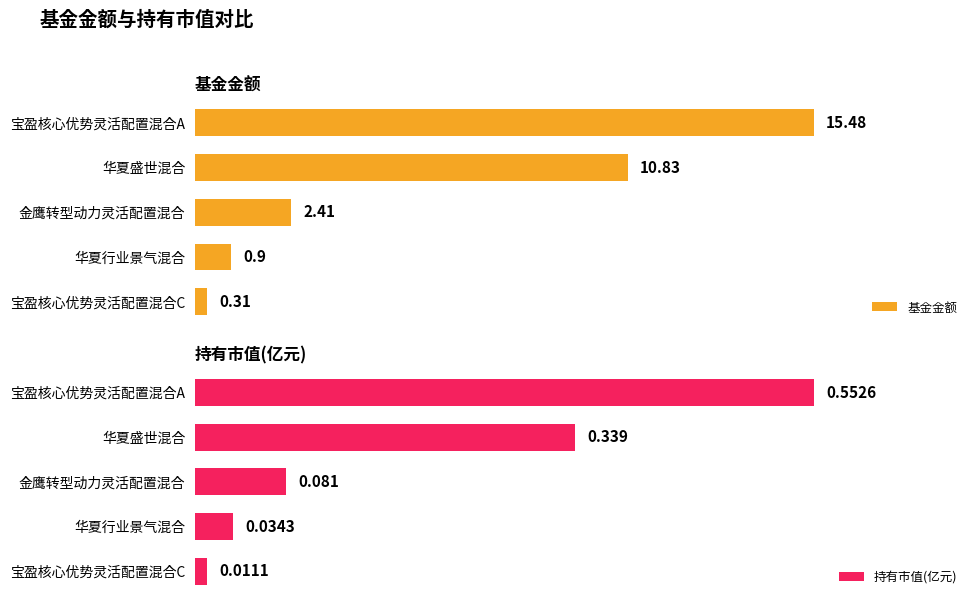

How many bars are there in total?

10